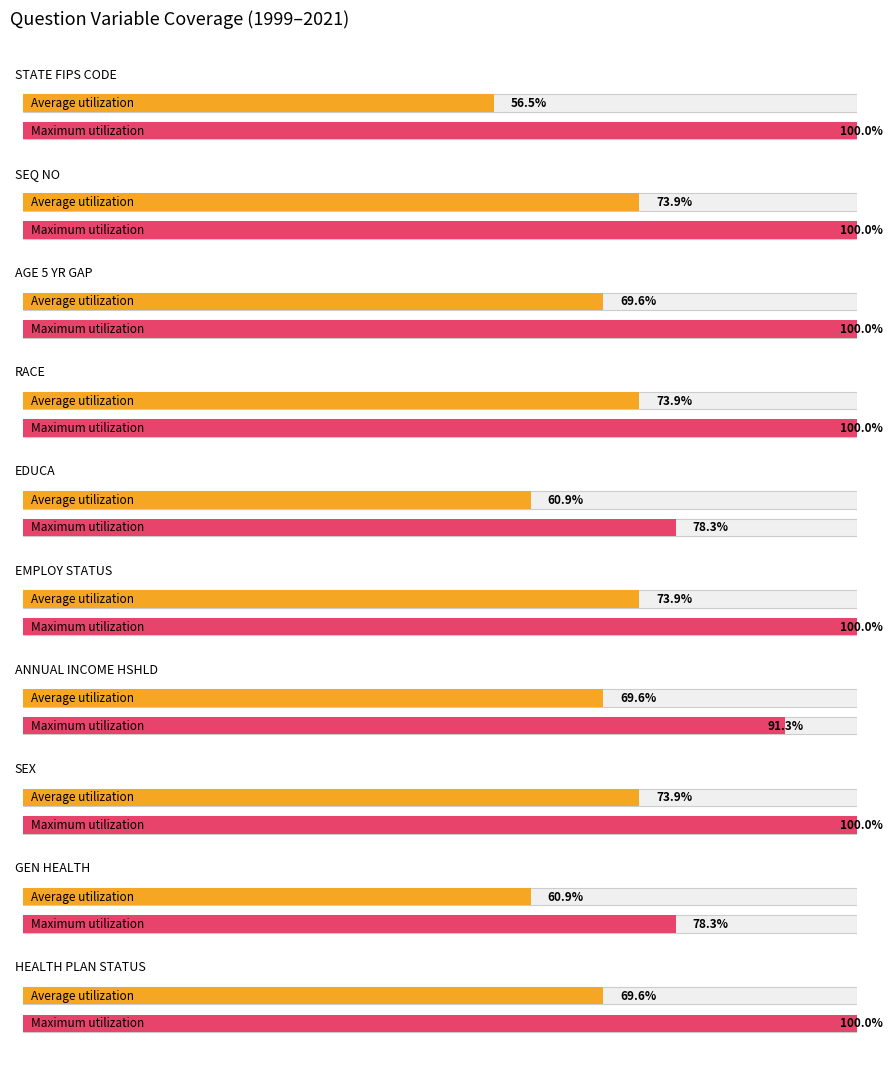

At which label does Average utilization reach its minimum?

STATE_FIPS_CODE